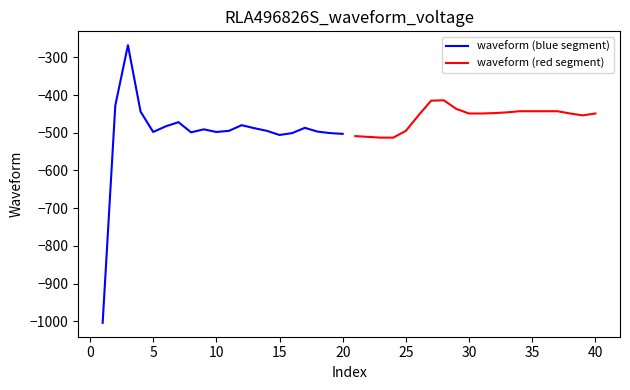

Which series has the largest total across all categories?

waveform (red segment)